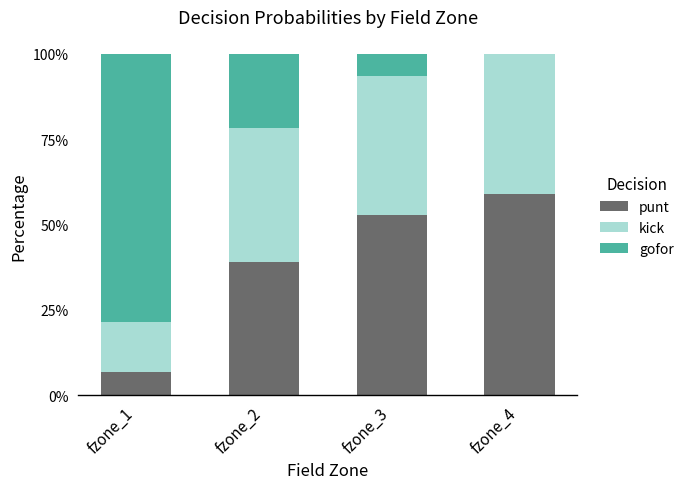

List the series in order of their overall mean, lowest first.

gofor, kick, punt